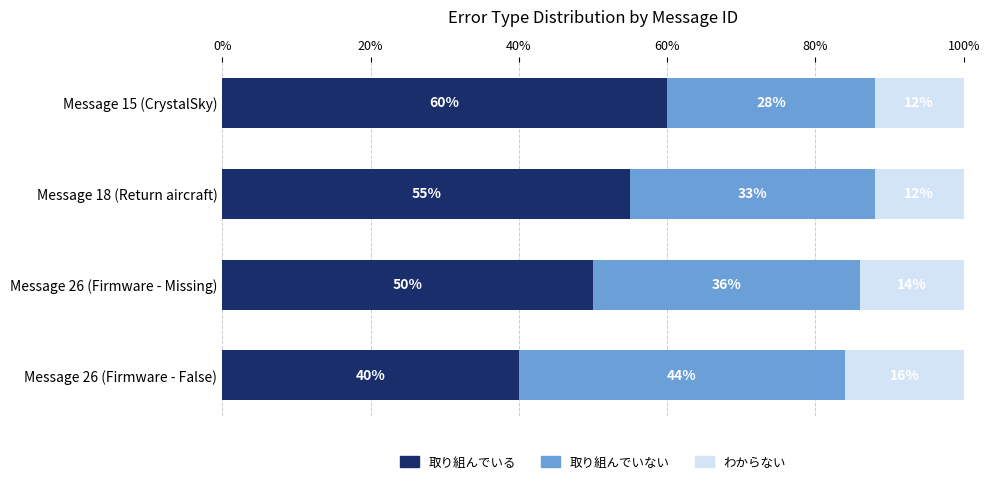

The value of 取り組んでいる at Message 26 (Firmware - Missing) is 50. True or false?

True